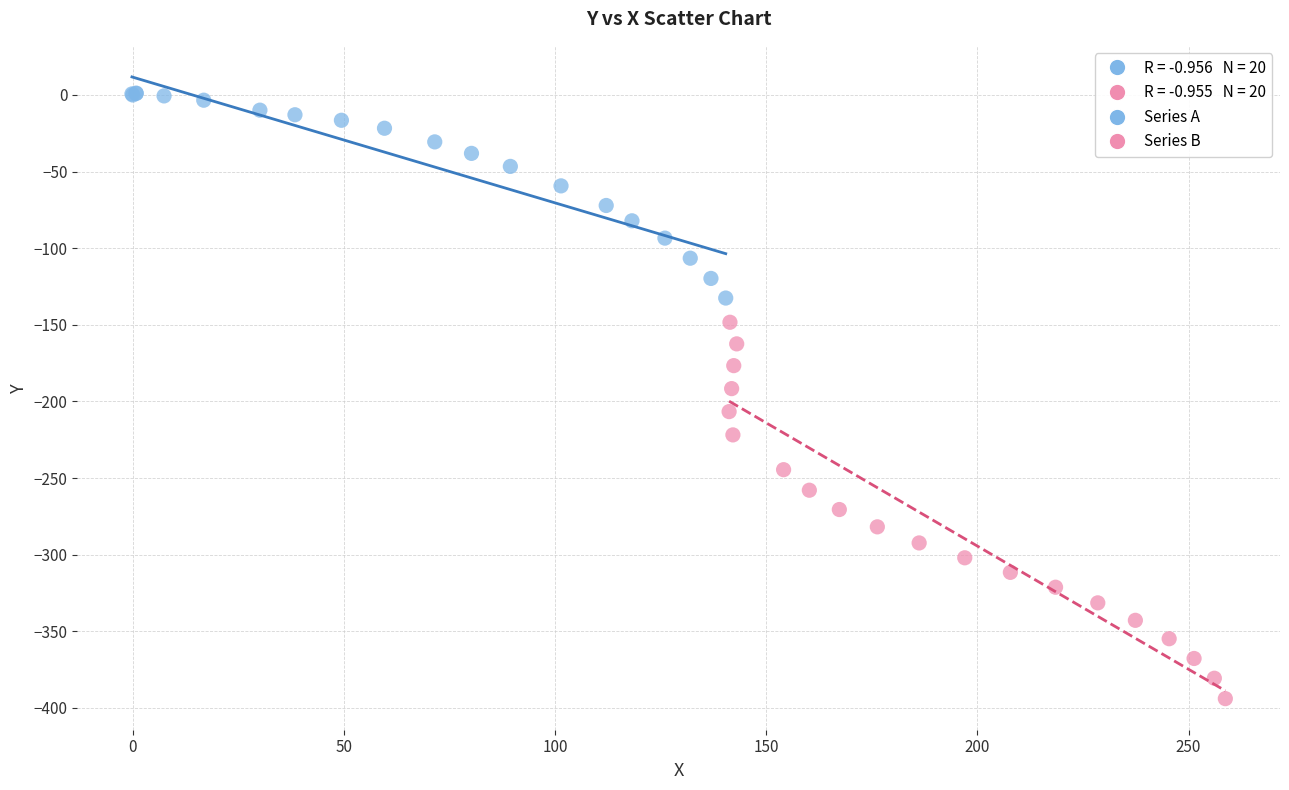

Which series reaches the minimum Y coordinate?

Series B